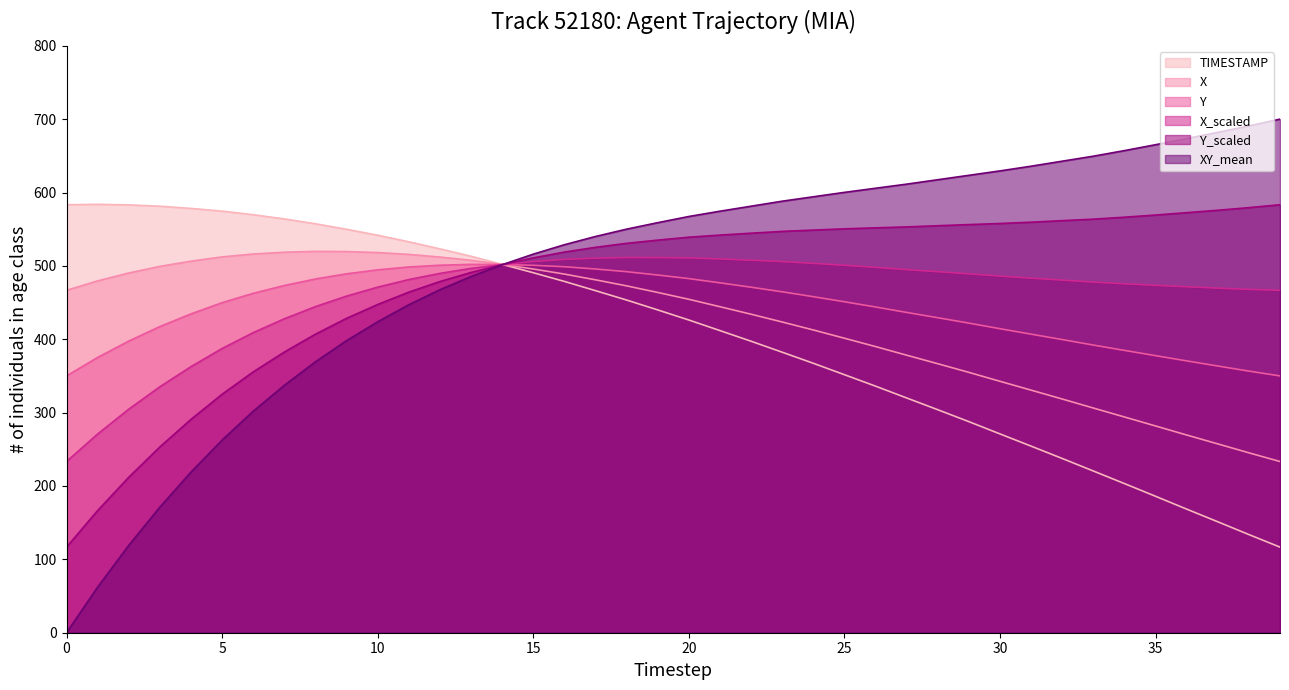

What is the spread (max minus min) of values at 30?

358.5